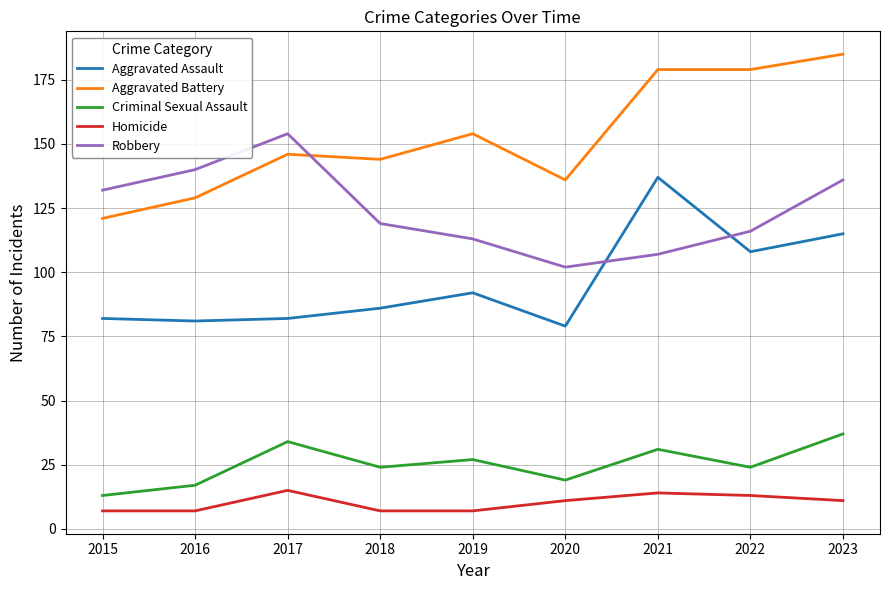

What is the highest value of the Robbery series?

154